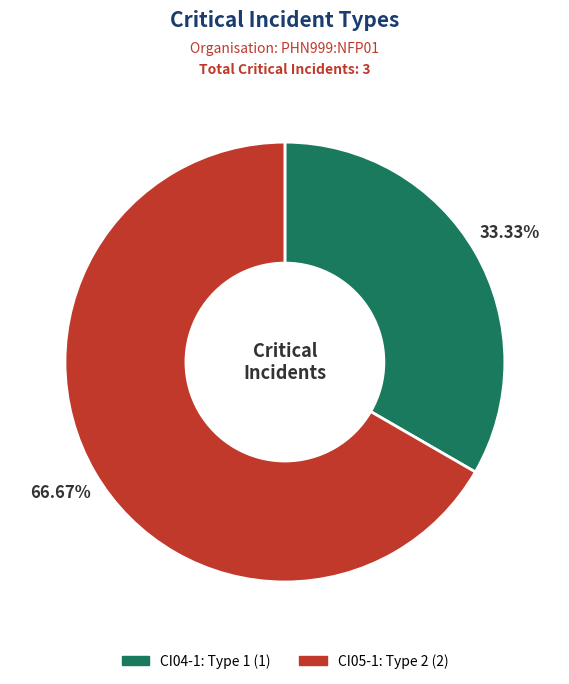

The CI04-1 slice represents 46% of the pie. True or false?

False